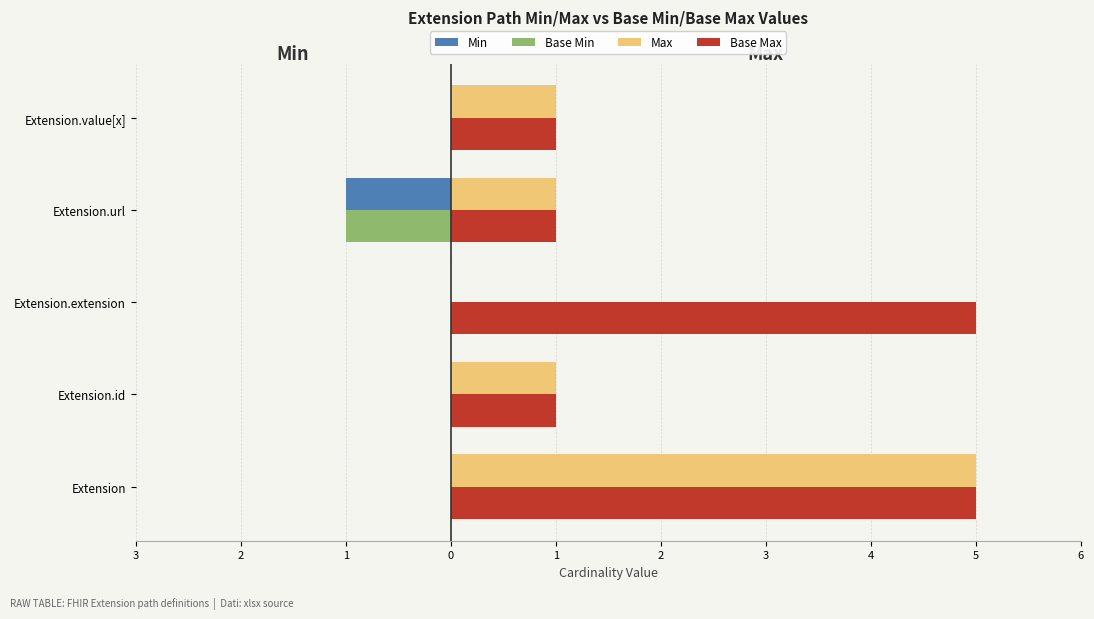

How many Base Min values are between 0 and 1?

4